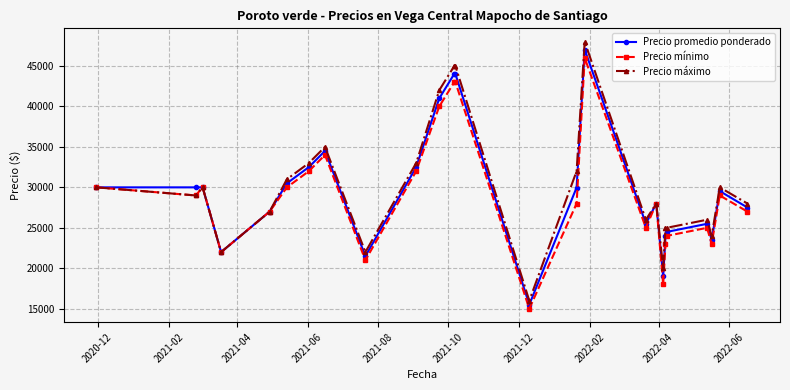

What is the value of the Precio máximo point at the 2nd from the left?

29000